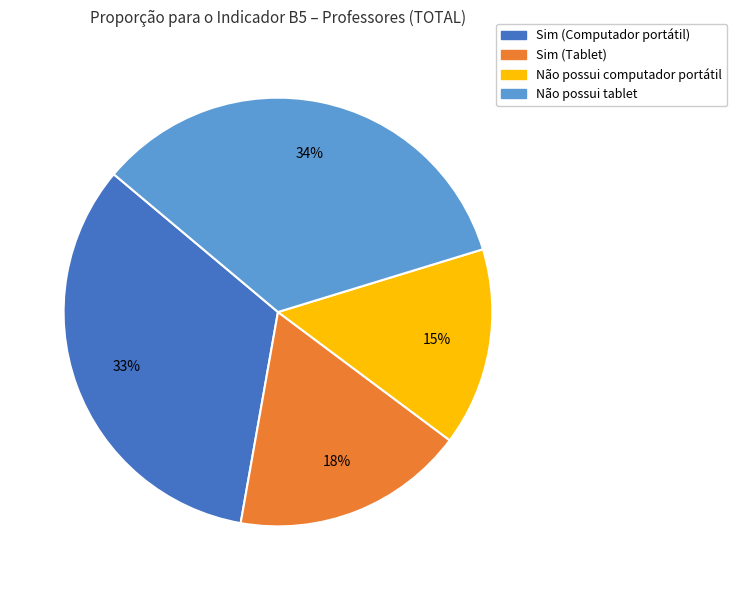

Do Sim (Computador portátil) and Sim (Tablet) together represent more than half of the pie?

Yes